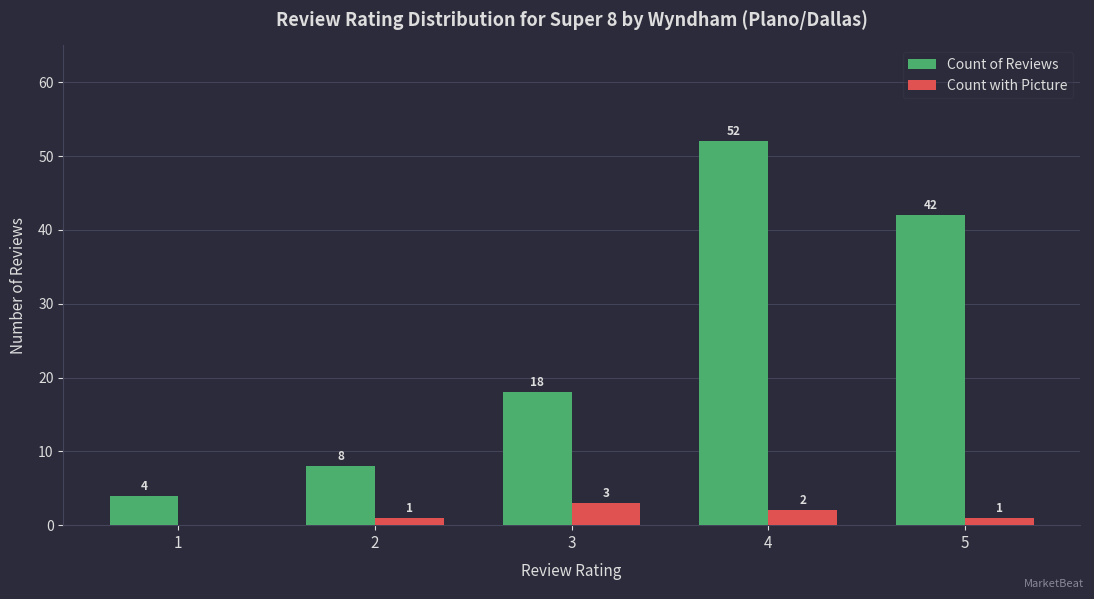

What value does the Count of Reviews series have at 3?

18